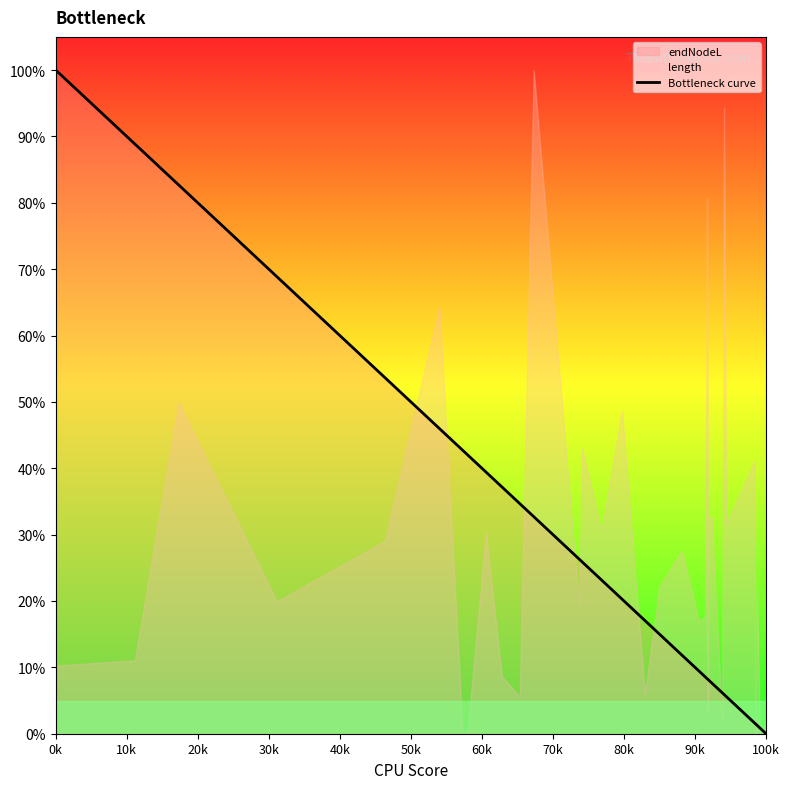

Does the chart have visible grid lines?

No